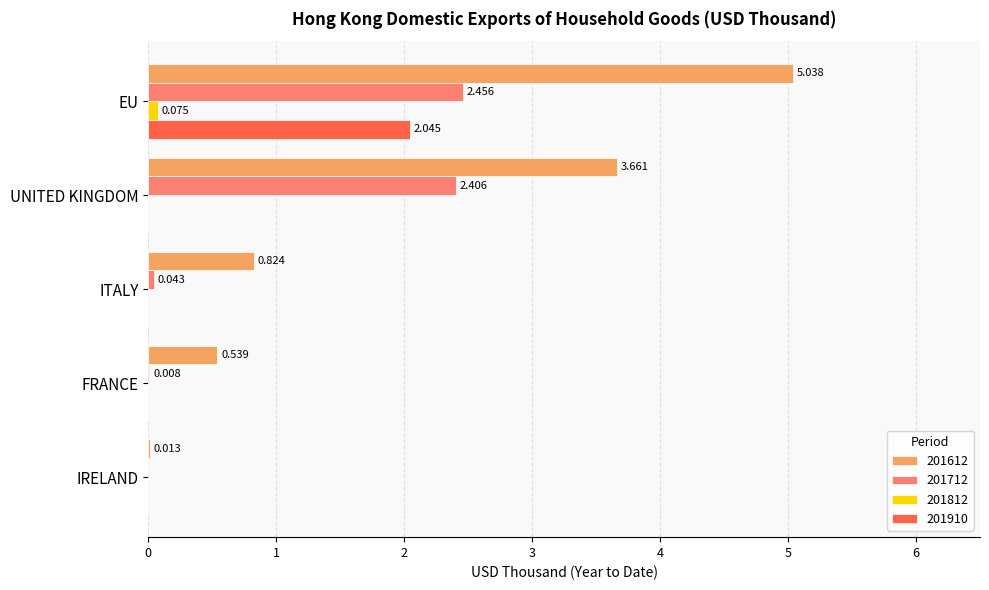

Where is 201712 nearest to the value 1?

ITALY